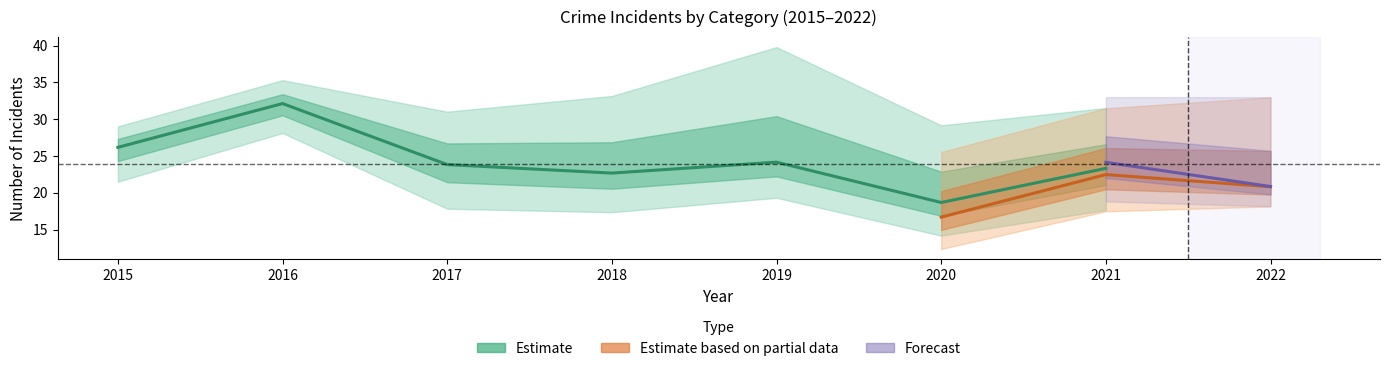

How many lines are shown in the chart?

3